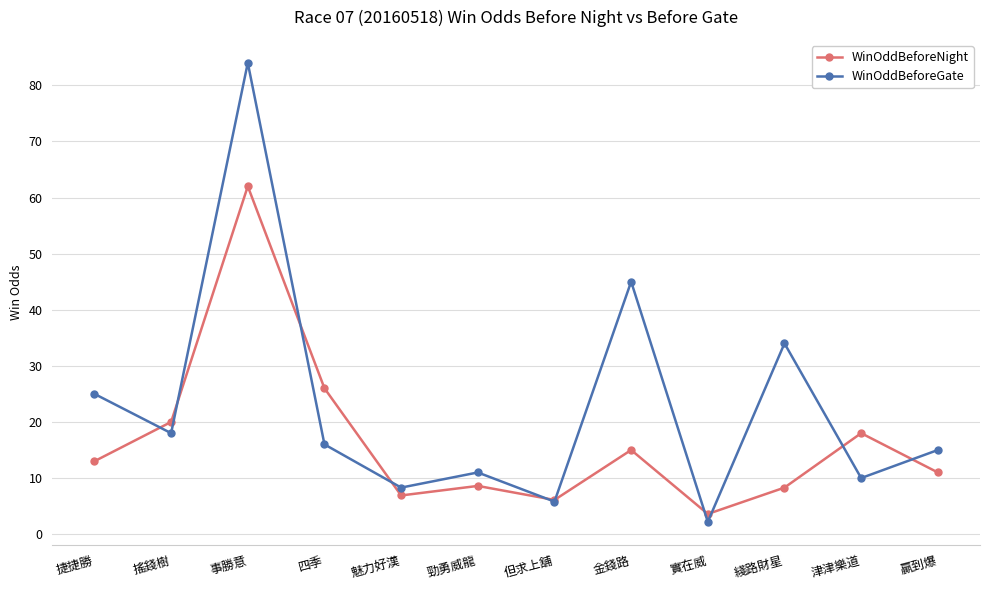

True or false: WinOddBeforeNight has a value of 20.0 at 搖錢樹.

True